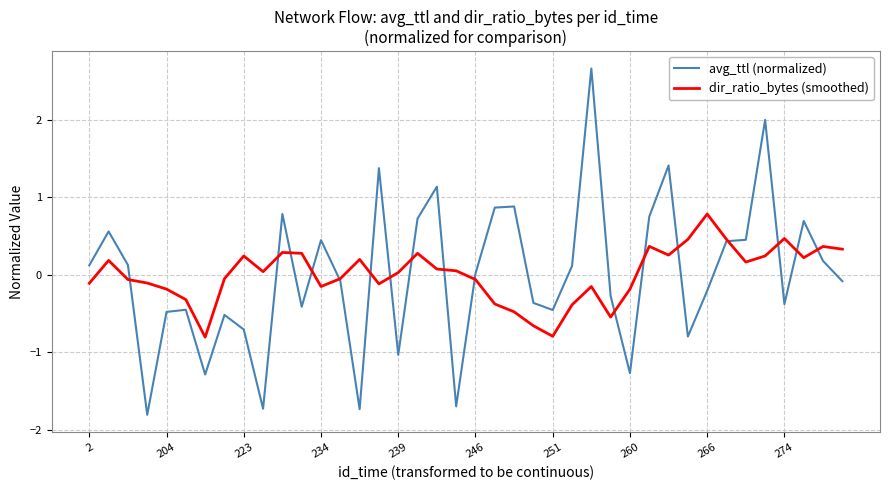

How many series are shown in this chart?

2